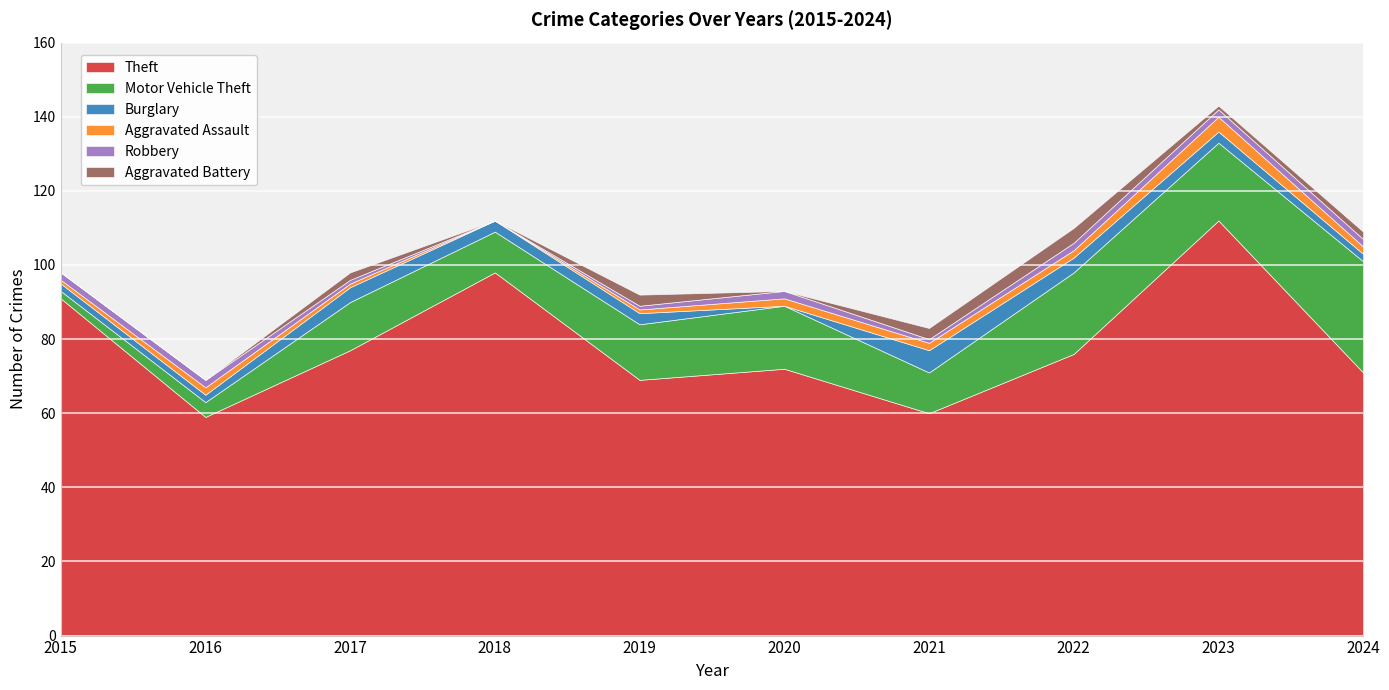

At how many categories does at least one series exceed 33?

10